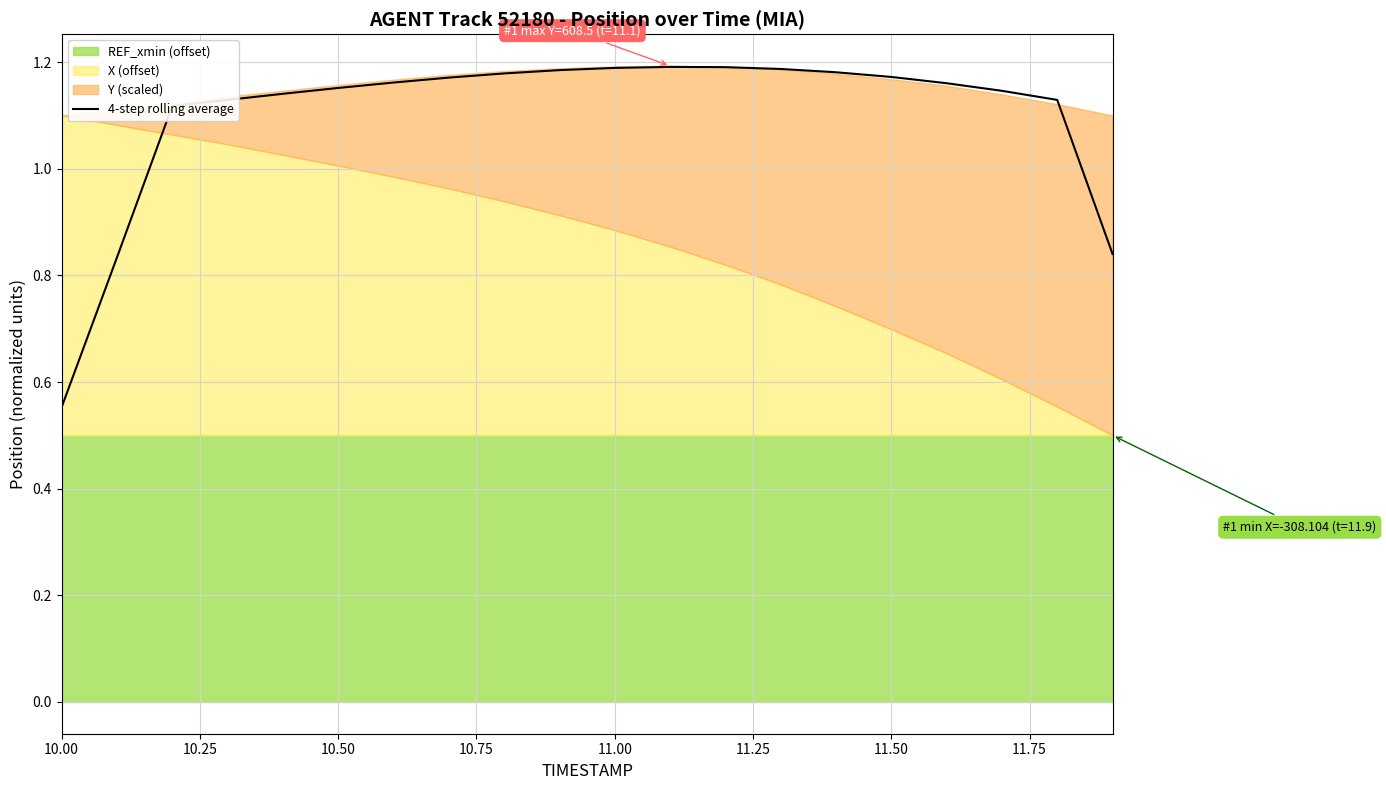

At which label is 4-step rolling average closest to 0?

10.00